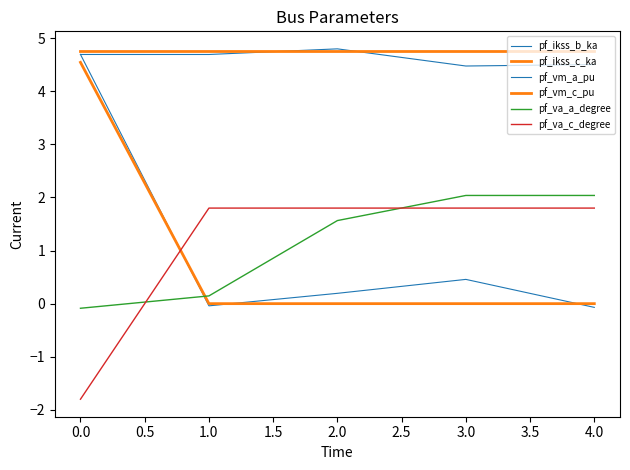

What is the minimum value shown in the chart?

-1.8